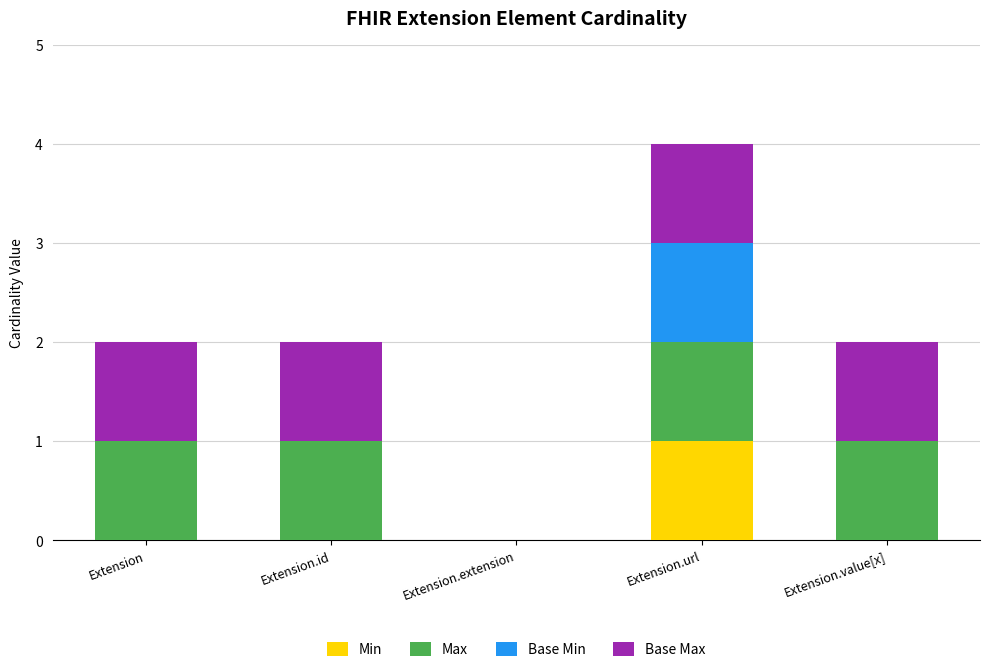

At which category is the sum across all series the highest?

Extension.url